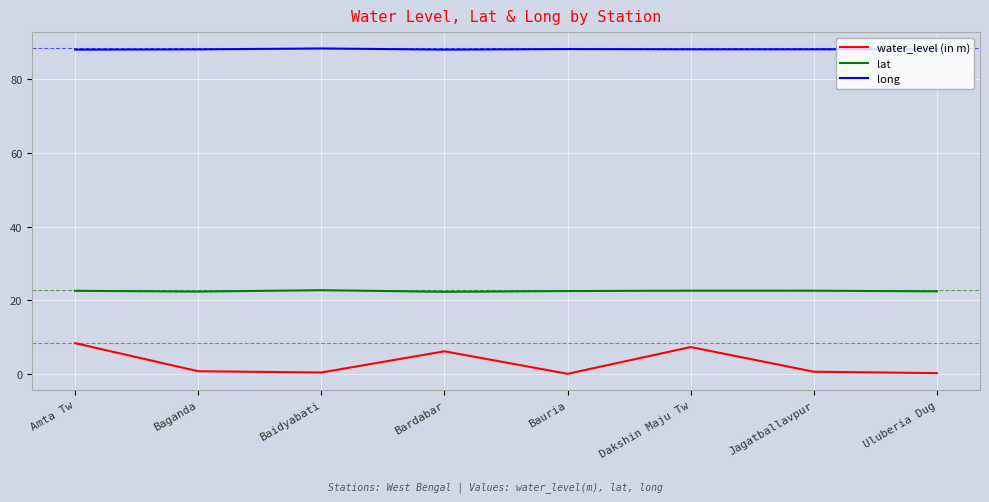

Is it true that lat equals 22.4 at Baganda?

True